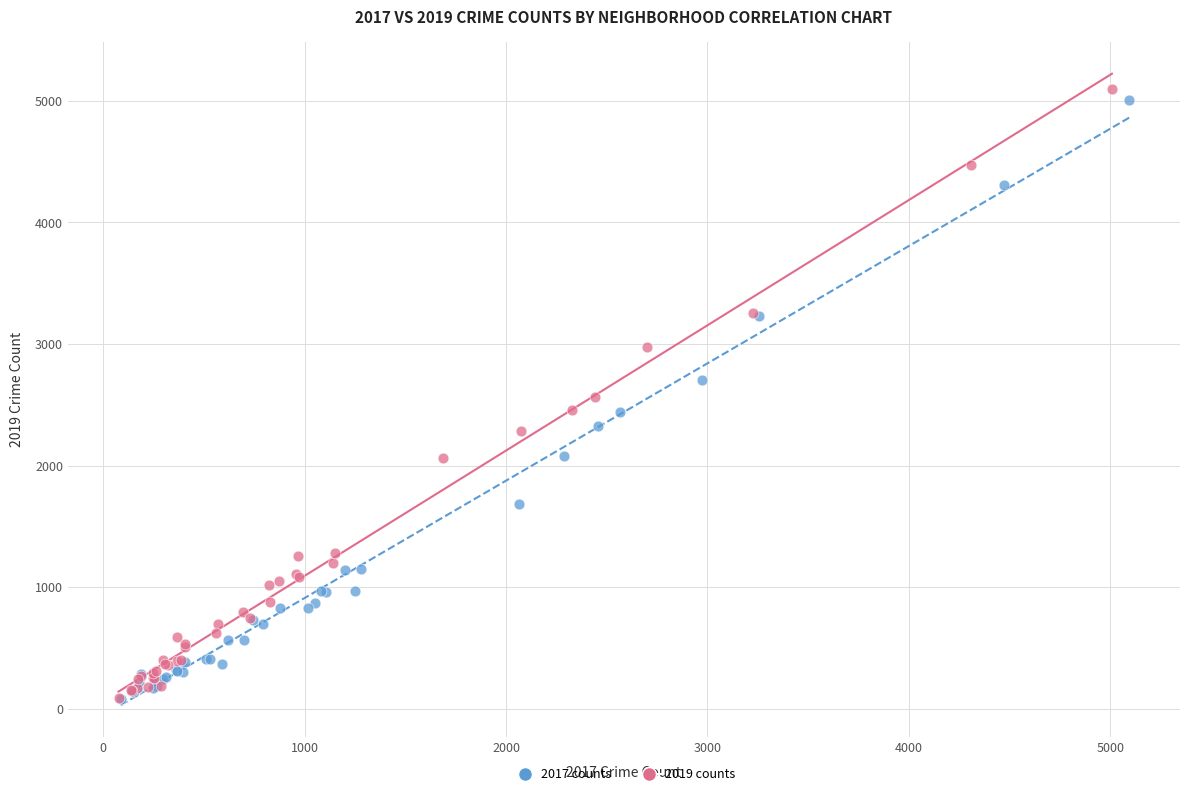

What are all the series names shown in the legend?

2017 counts, 2019 counts